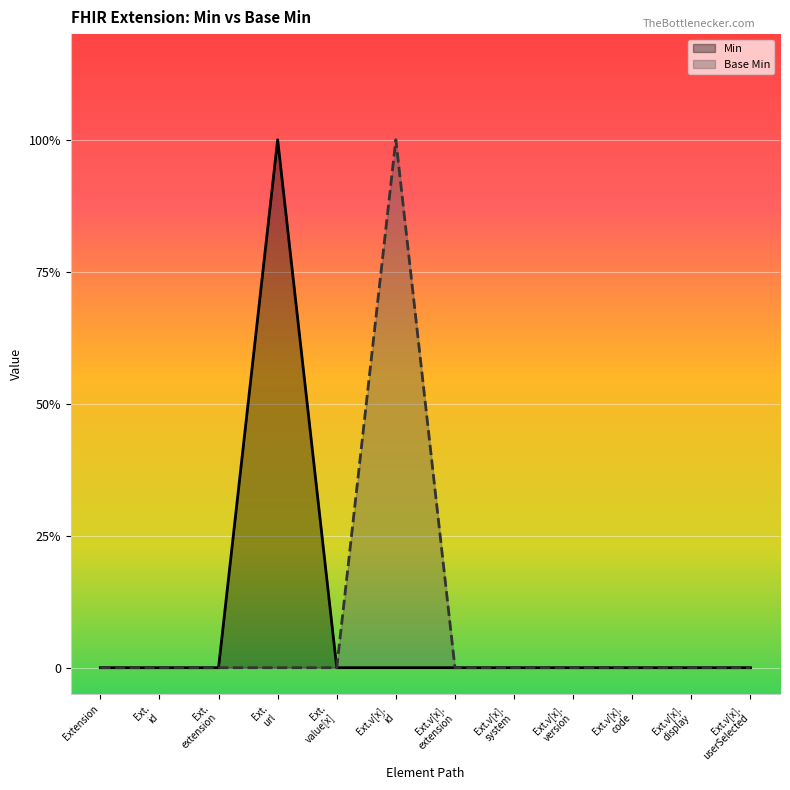

How many categories are shown in the chart?

12